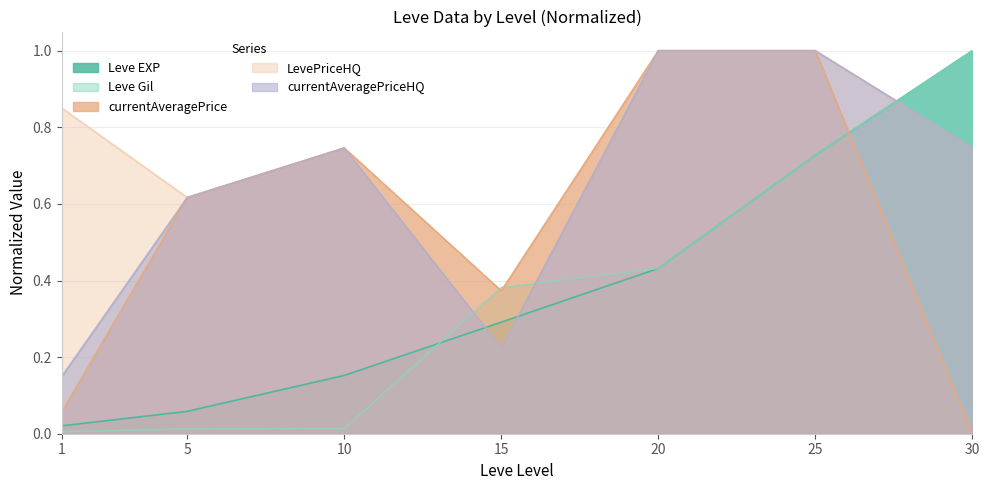

What is the value of the currentAveragePriceHQ point at the 7th from the left?

0.7